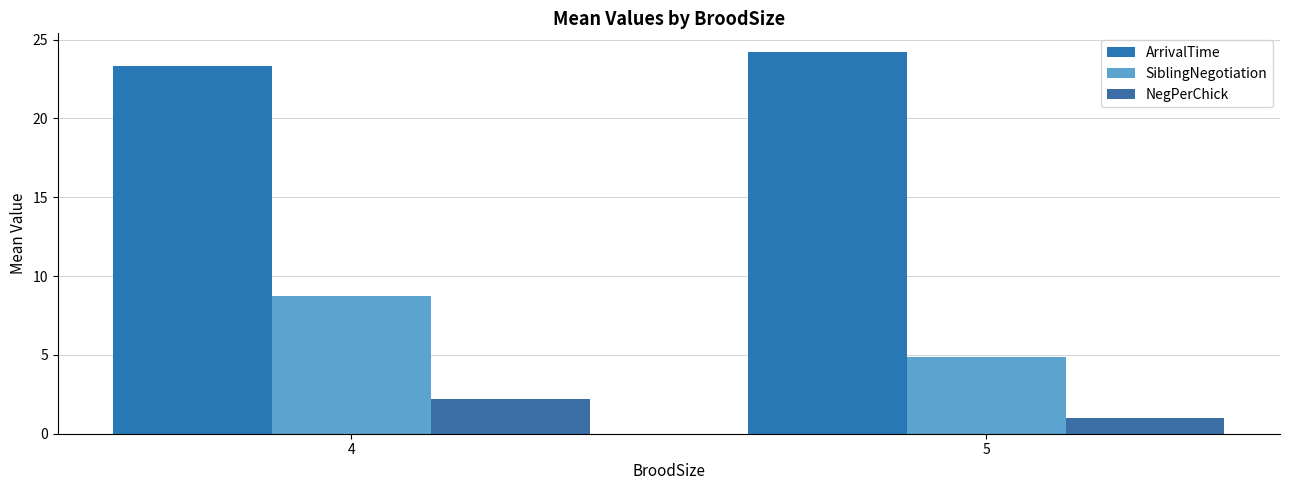

Does the chart contain stacked bars?

No